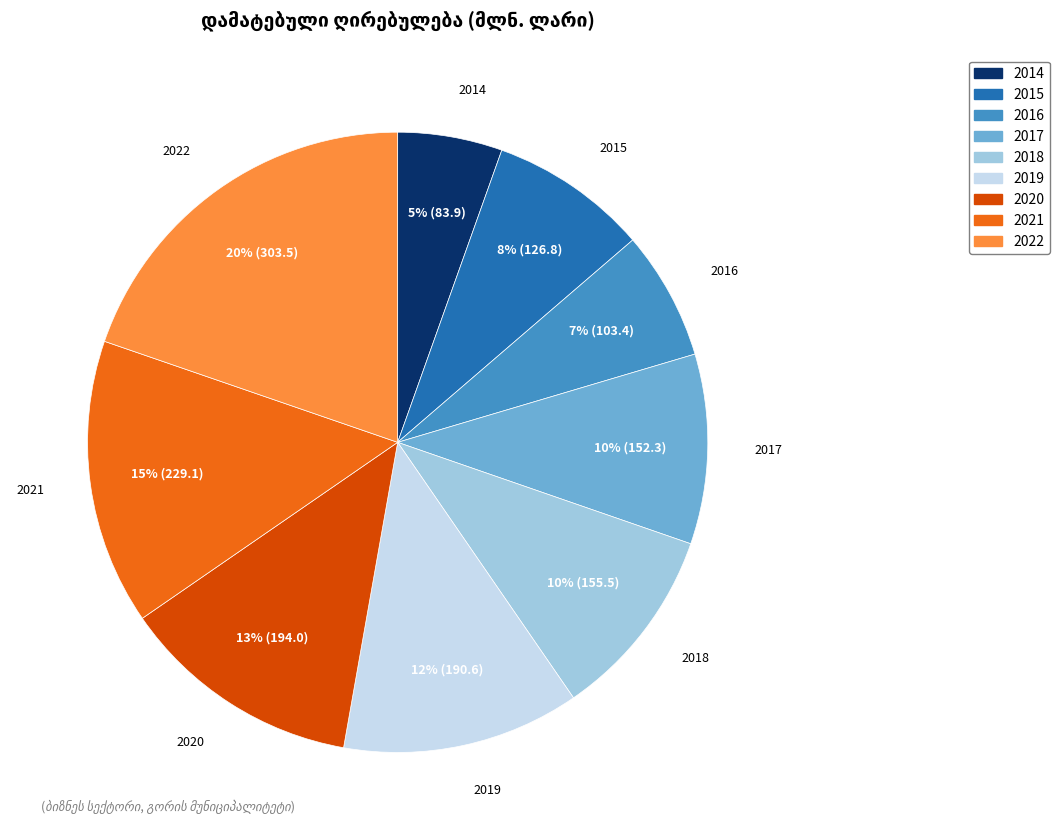

To the nearest percent, what is the average slice percentage?

11%